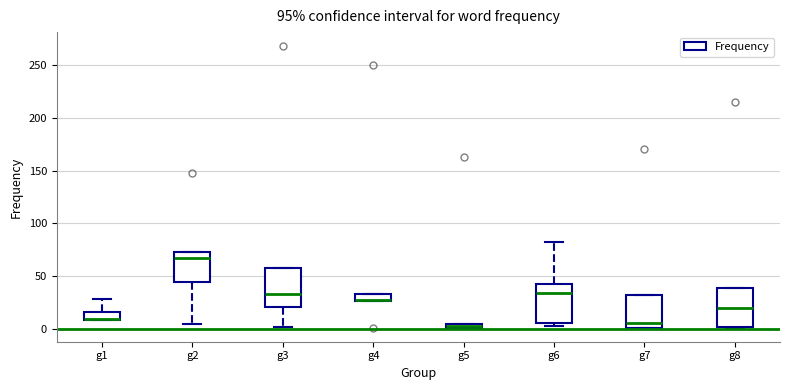

Where does the median line of the box for g2 sit on the y-axis? The values are not printed on the chart, so give them approximately, as read against the axis.

65